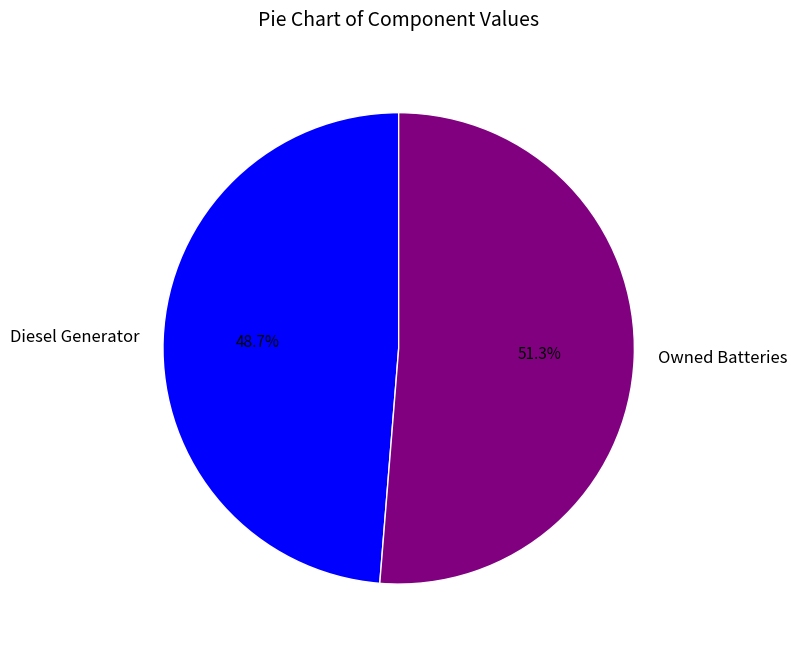

To the nearest percent, what is the average slice percentage?

50%